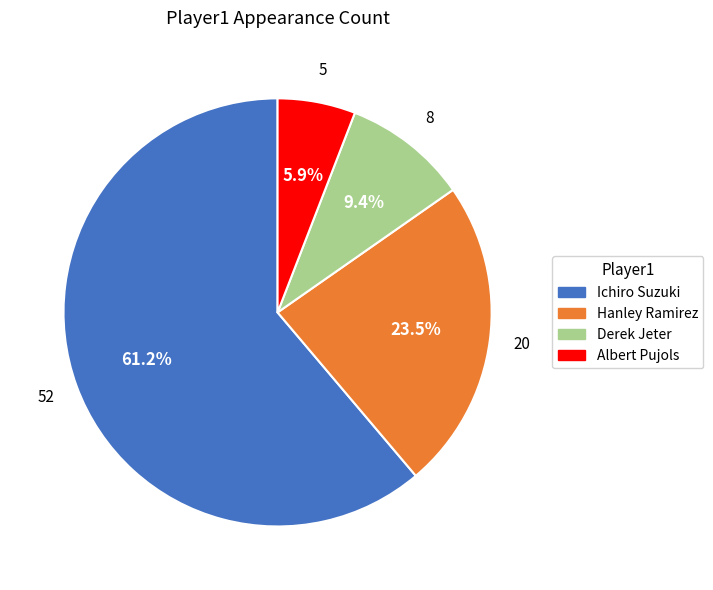

What percentage do Ichiro Suzuki and Hanley Ramirez together represent?

84.7%